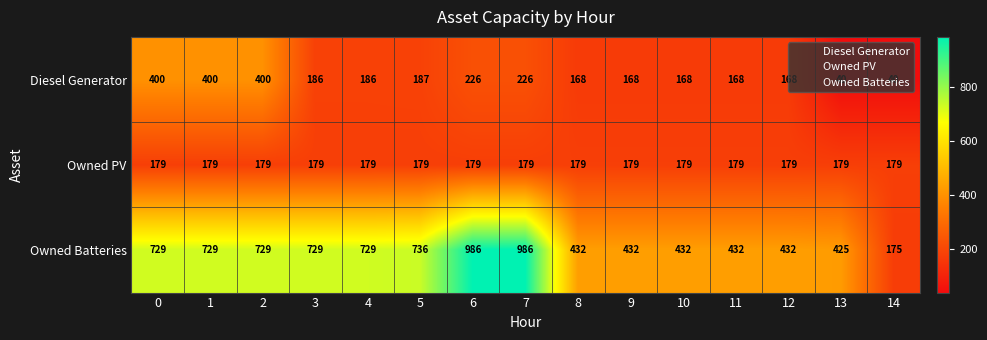

What is the approximate value of Diesel Generator at 3, to the nearest 10?

190